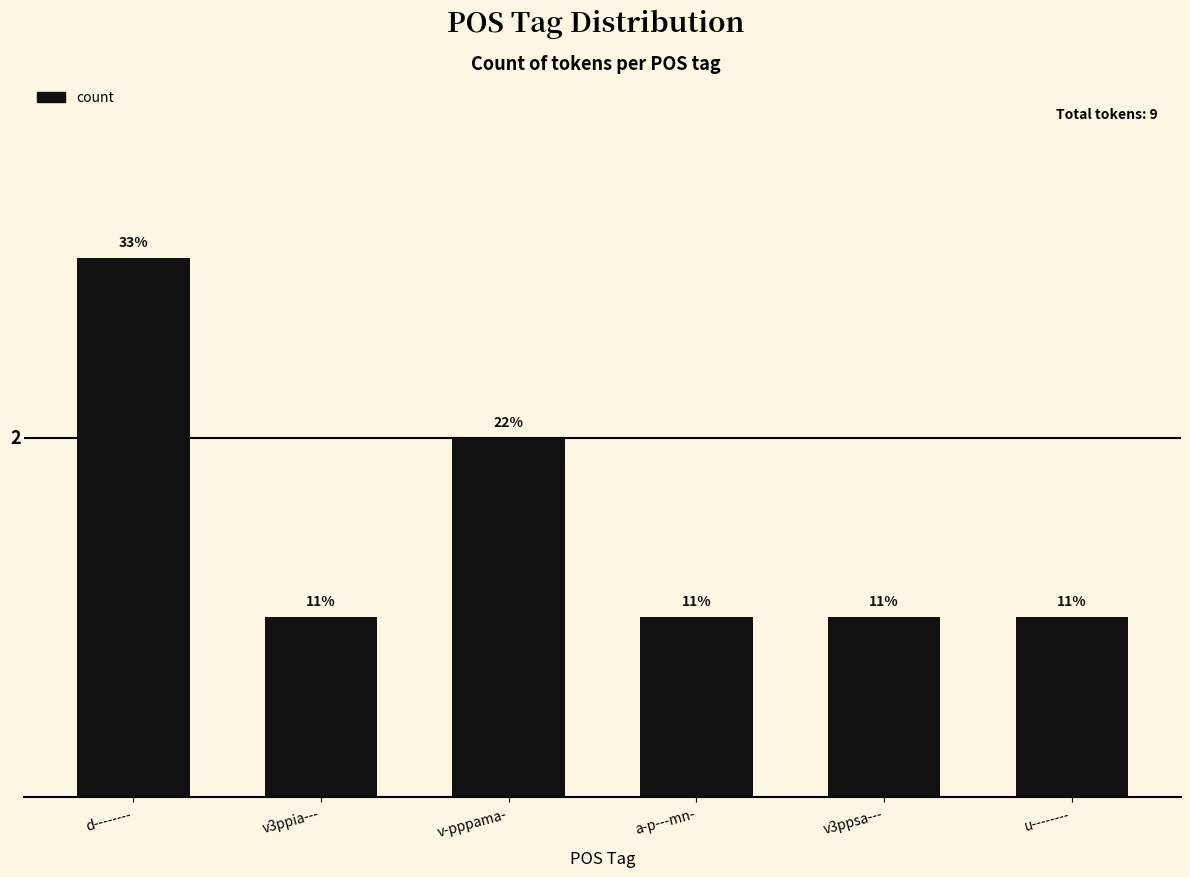

What position from the left is v3ppsa---?

5